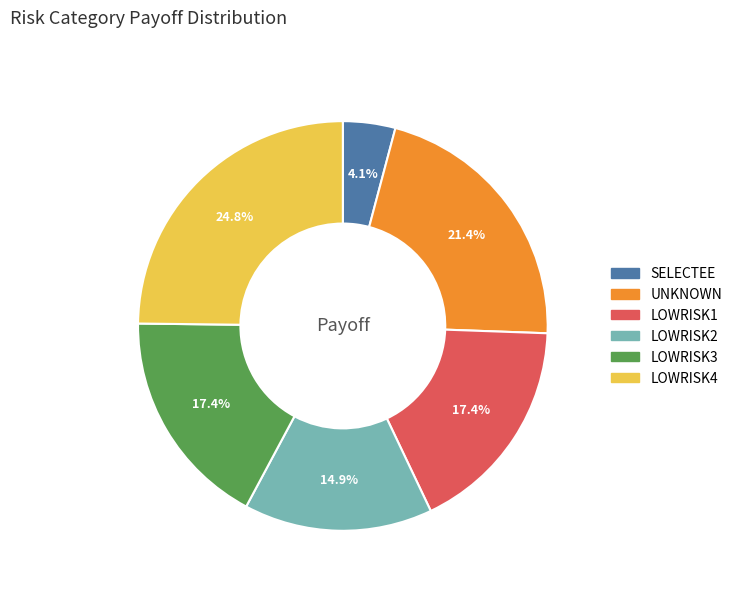

Is there any slice that represents more than half of the pie?

No